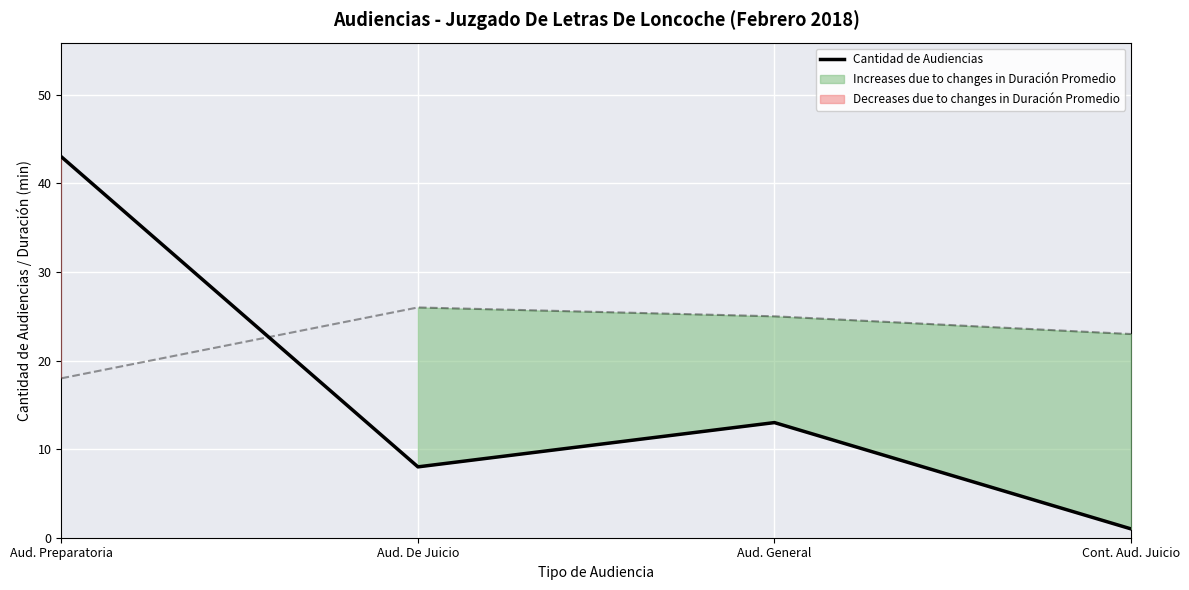

What is the average value?

16